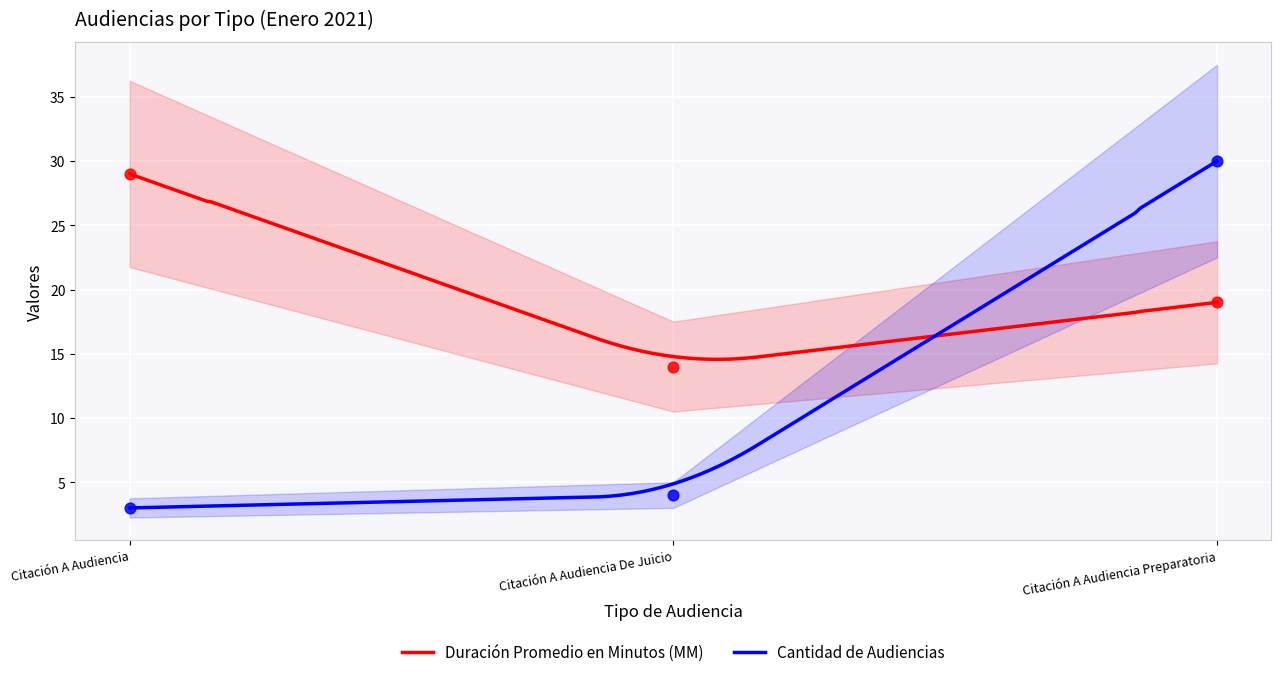

Which series contains the highest Y value?

Cantidad de Audiencias